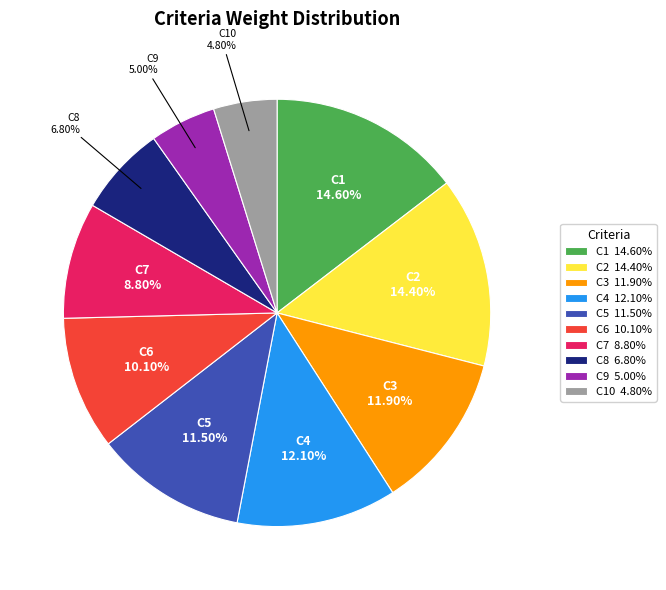

Which has a higher value, C7 8.80% or C5 11.50%?

C5 11.50%